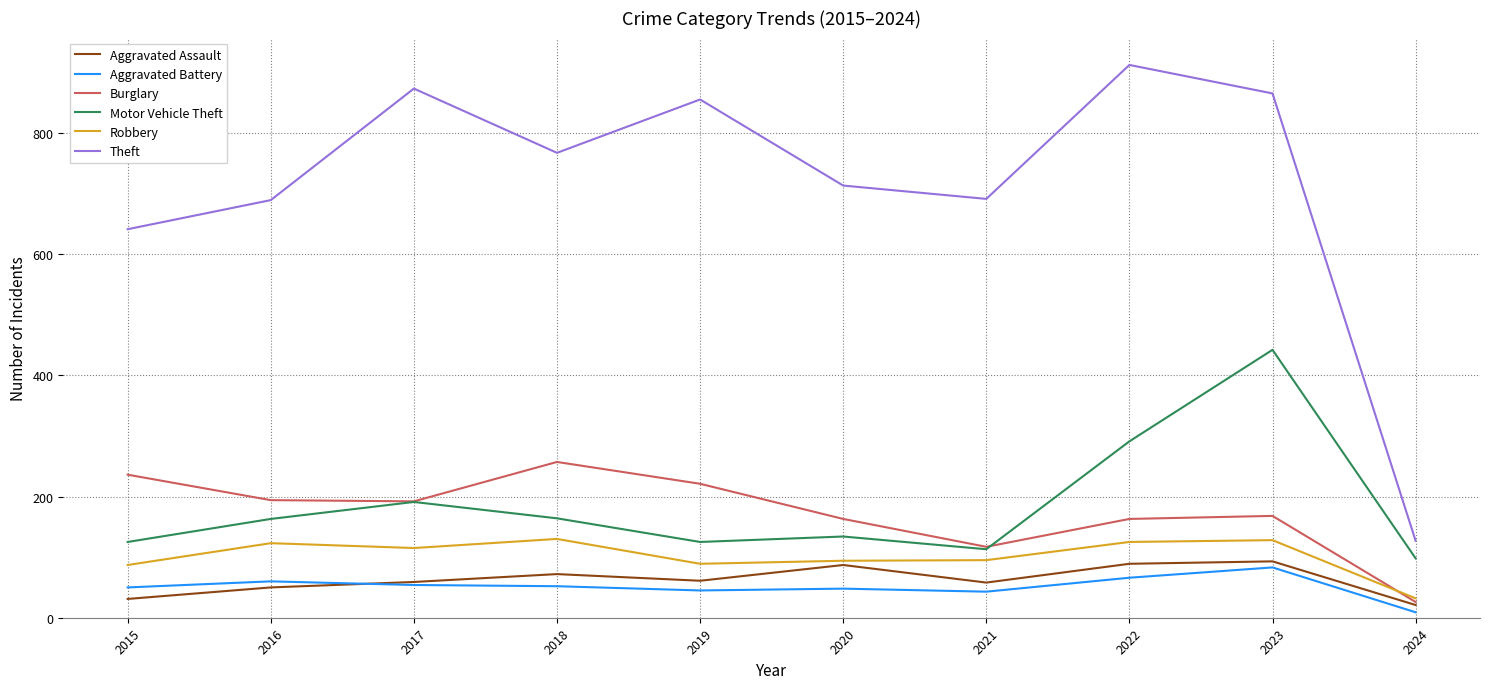

True or false: Theft and Motor Vehicle Theft cross at least once.

False